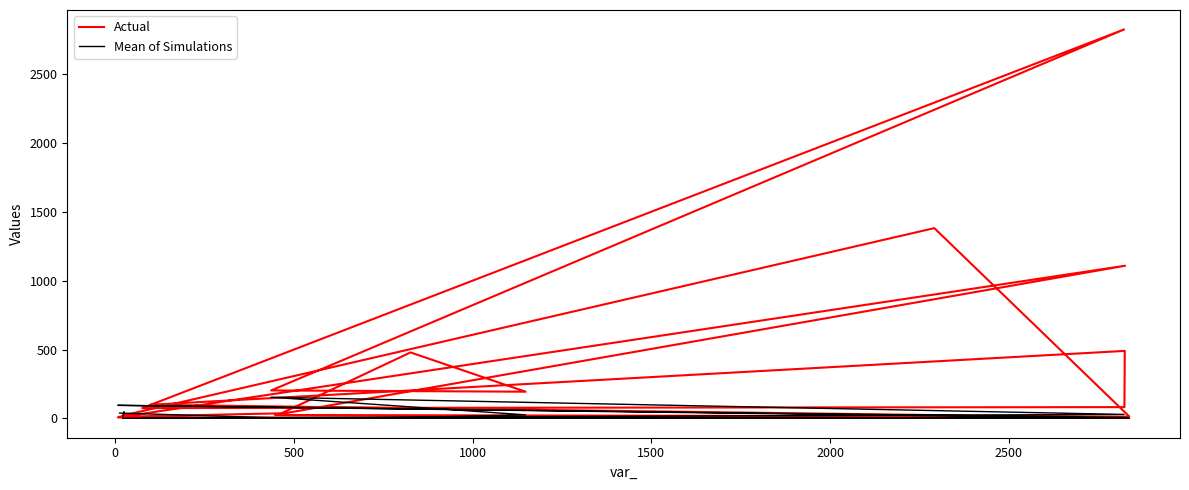

At how many categories does at least one series exceed 2683?

1